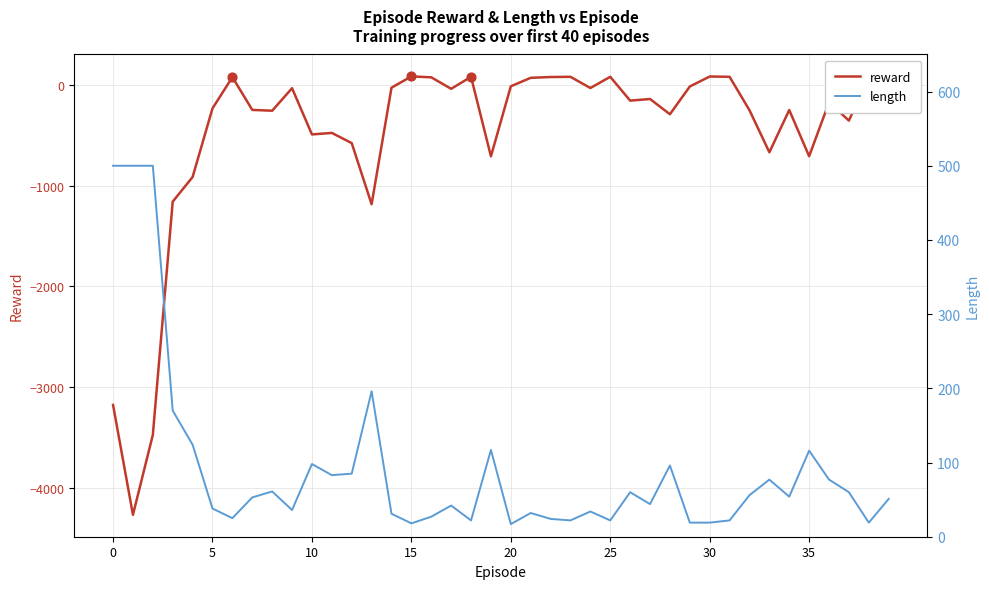

Which series has the largest total across all categories?

length